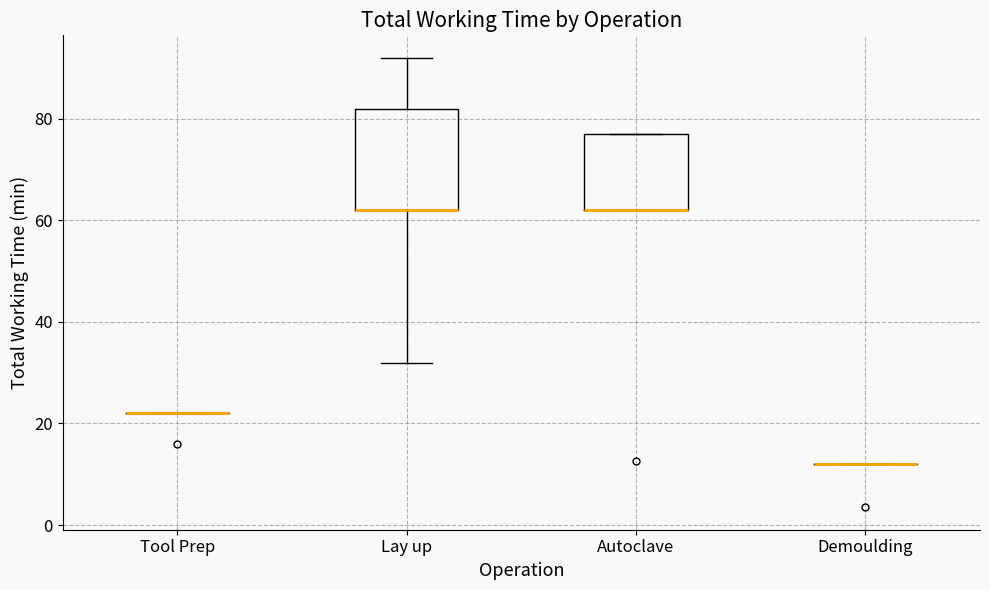

Reading left to right, read every box against the y-axis: the position of its median line, the range the box covers, and the ends of its whiskers. The values are not printed on the chart, so give them approximately, as read against the axis.

Tool Prep: box collapsed to a line at 22, whiskers 22 to 22
Lay up: median 62 (drawn on the box's lower edge), box 62 to 82, whiskers 32 to 92
Autoclave: median 62 (drawn on the box's lower edge), box 62 to 78, whiskers 62 to 78
Demoulding: box collapsed to a line at 12, whiskers 12 to 12